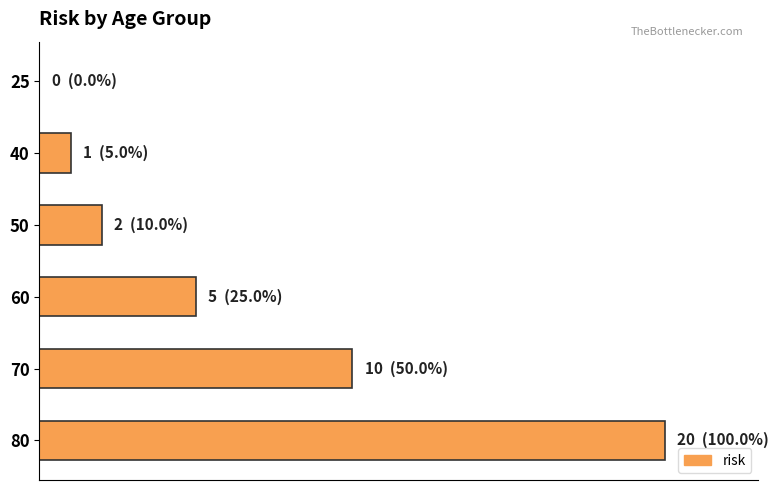

Are the bars grouped side by side (vs. stacked)?

No